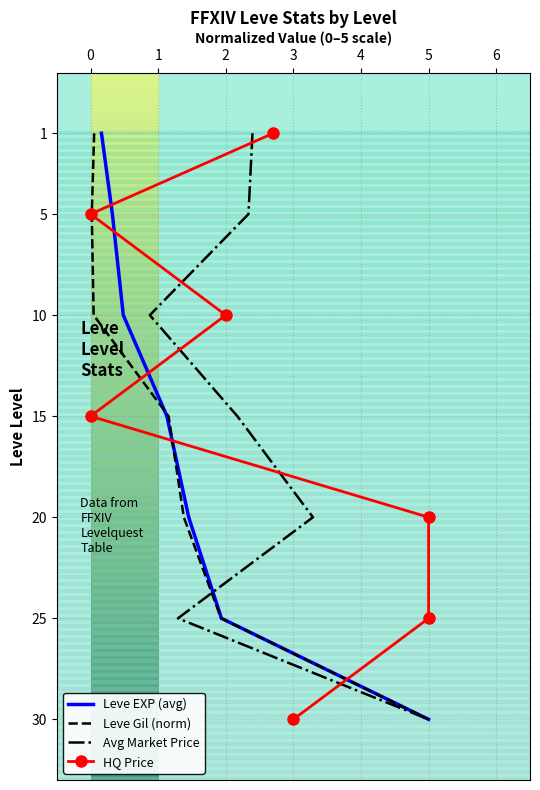

Count the Leve Gil (norm) values in the range 5 to 25.

5